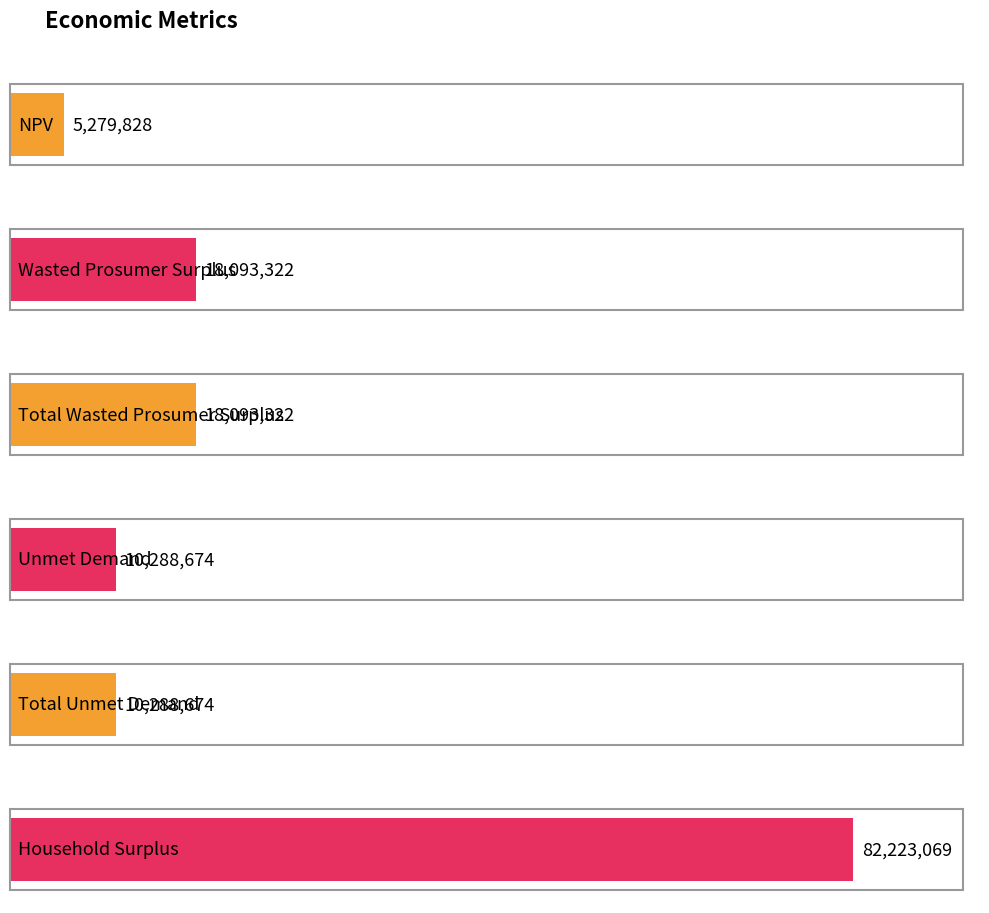

Reading left to right, what are all the values shown in this chart?

5279827.5	18093321.8	18093321.8	10288674.0	10288674.0	82223068.7